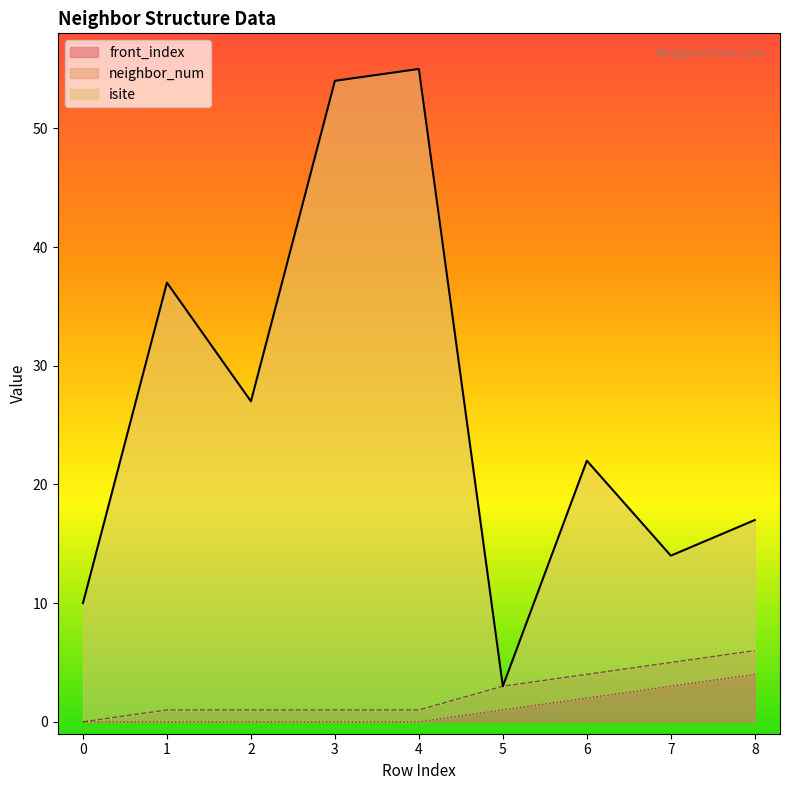

Which has a higher value, 6 or 7?

6